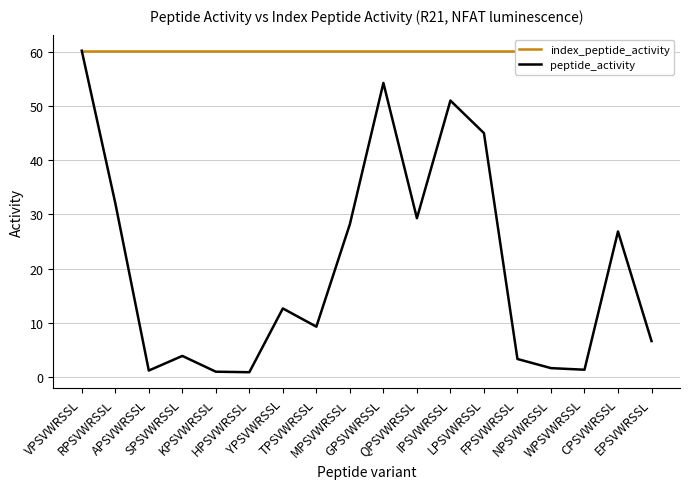

True or false: index_peptide_activity and peptide_activity intersect in this chart.

False